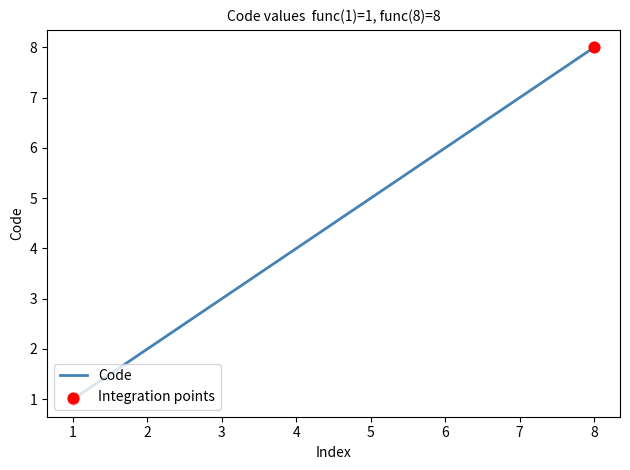

What is the smallest value displayed?

1.0